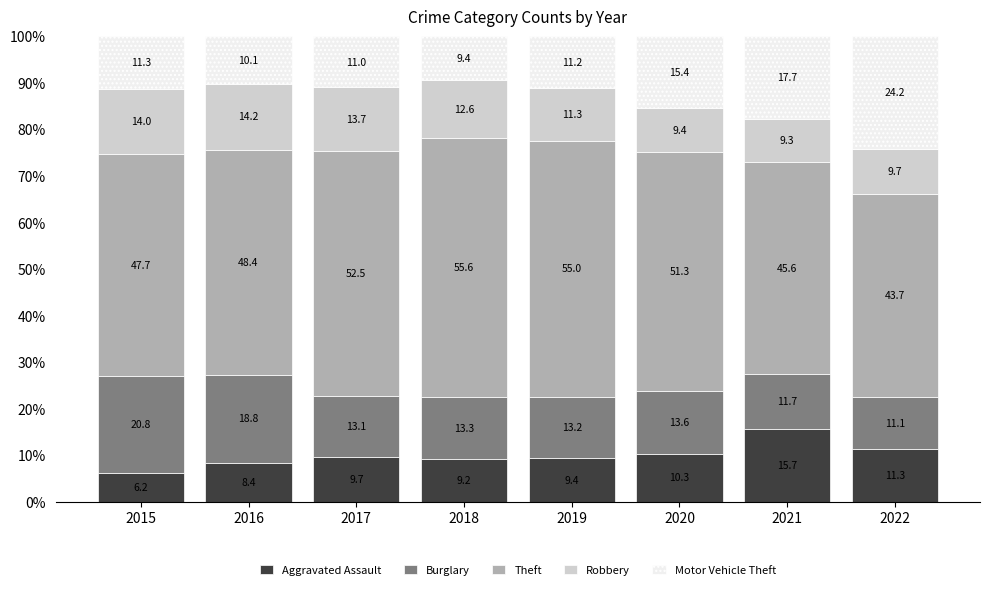

What is the difference between the maximum and minimum values in the Aggravated Assault series?

9.5